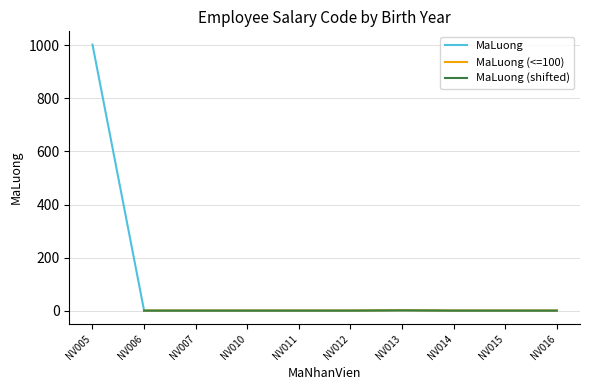

Which series has the largest total across all categories?

MaLuong